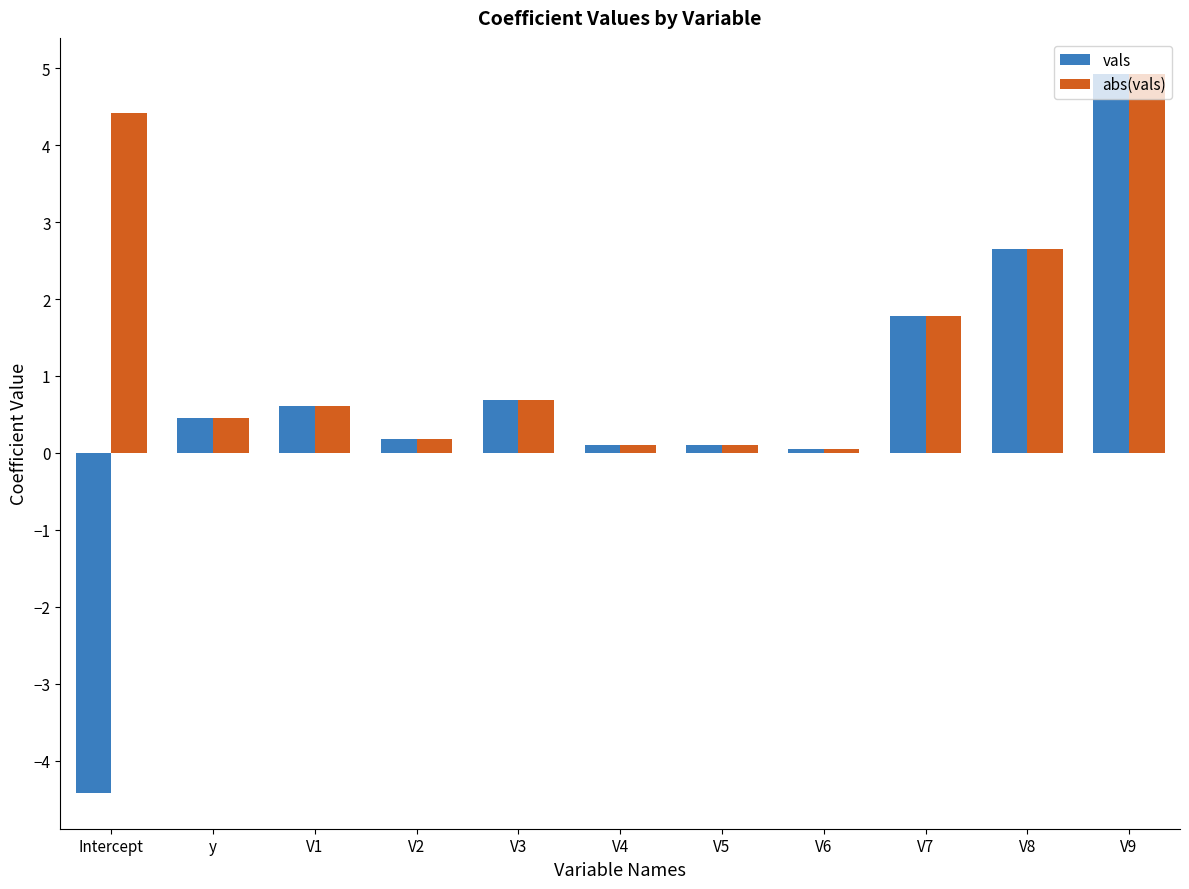

What are all the series names shown in the legend?

vals, abs(vals)